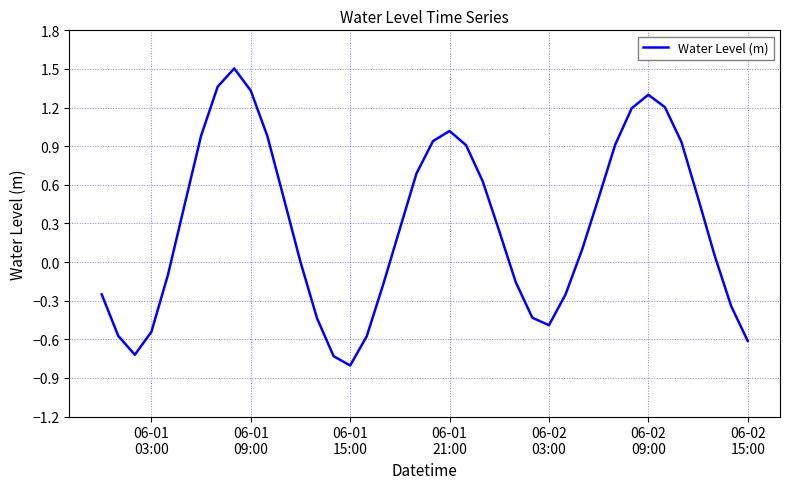

What is the difference between the maximum and minimum values?

2.3